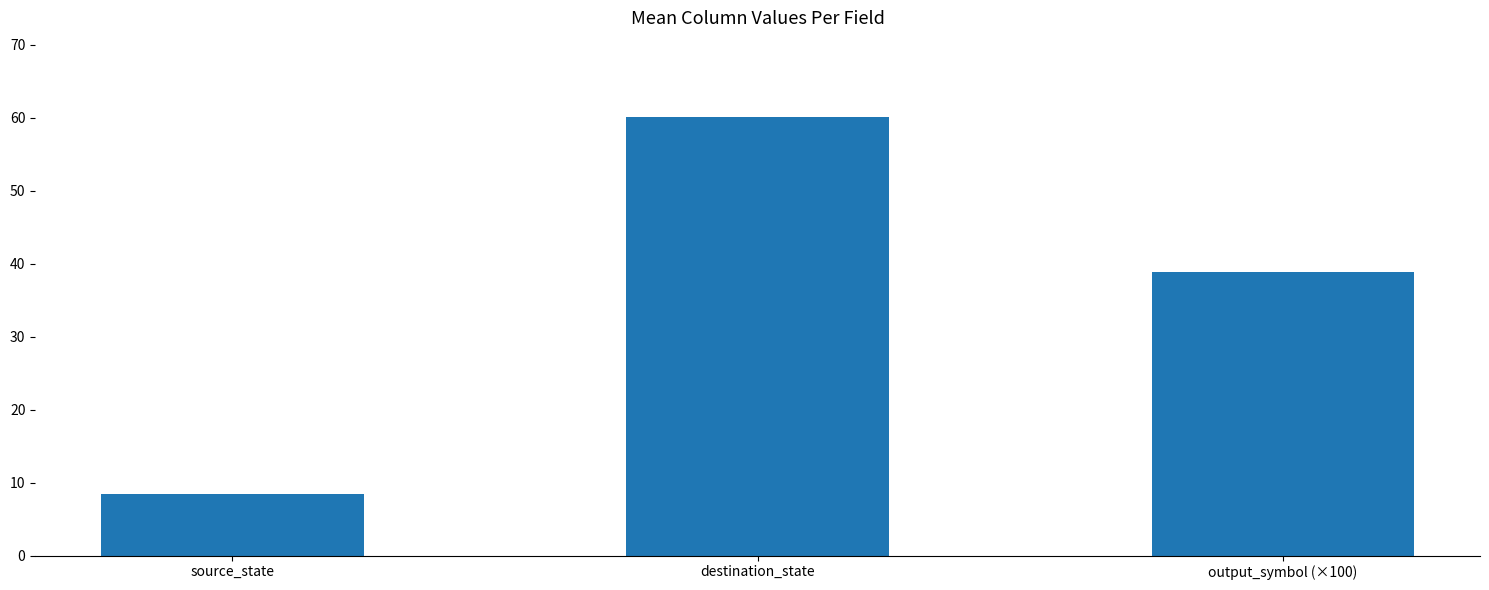

What is the change in value from source_state to output_symbol (×100)?

+30.4